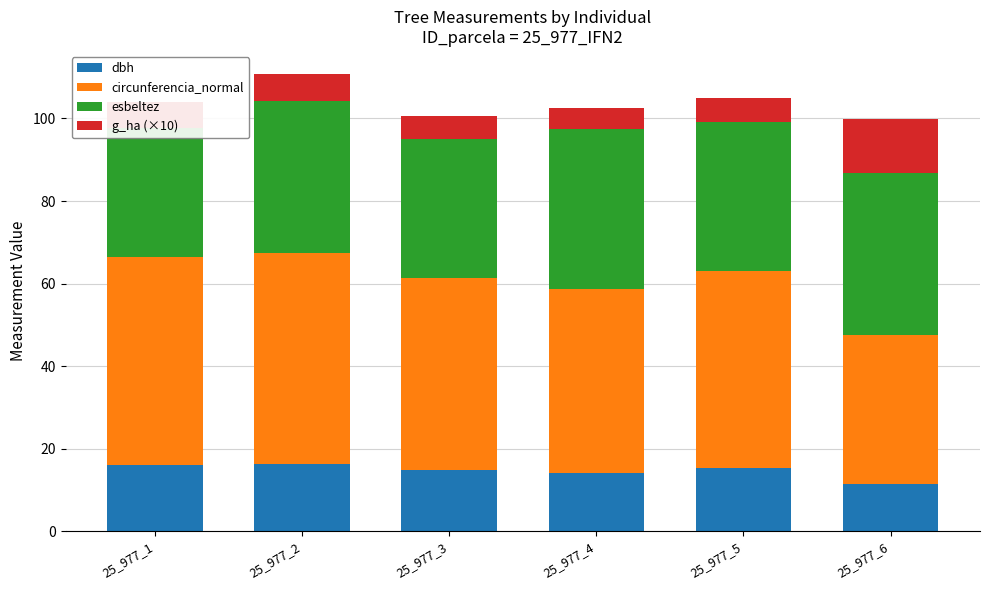

Reading left to right, extract all data points from this chart.

dbh: 16.1	16.2	14.8	14.2	15.2	11.5
circunferencia_normal: 50.4	51.0	46.5	44.5	47.8	36.1
esbeltez: 31.2	36.9	33.8	38.9	36.2	39.1
g_ha (×10): 6.4	6.6	5.5	5.0	5.8	13.2